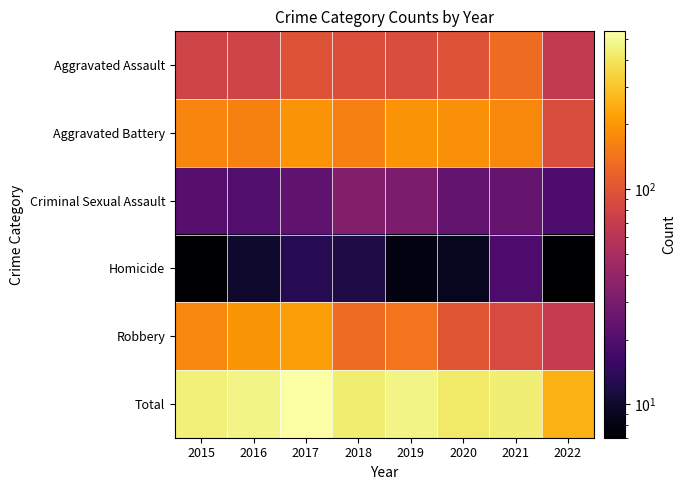

What is the difference between the highest and lowest values at 2017?

529